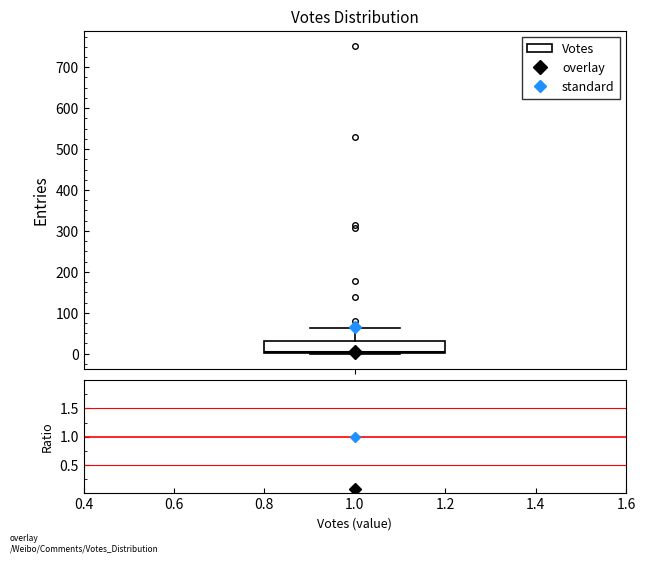

Where is the upper edge of the box on the y-axis? The values are not printed on the chart, so give them approximately, as read against the axis.

30